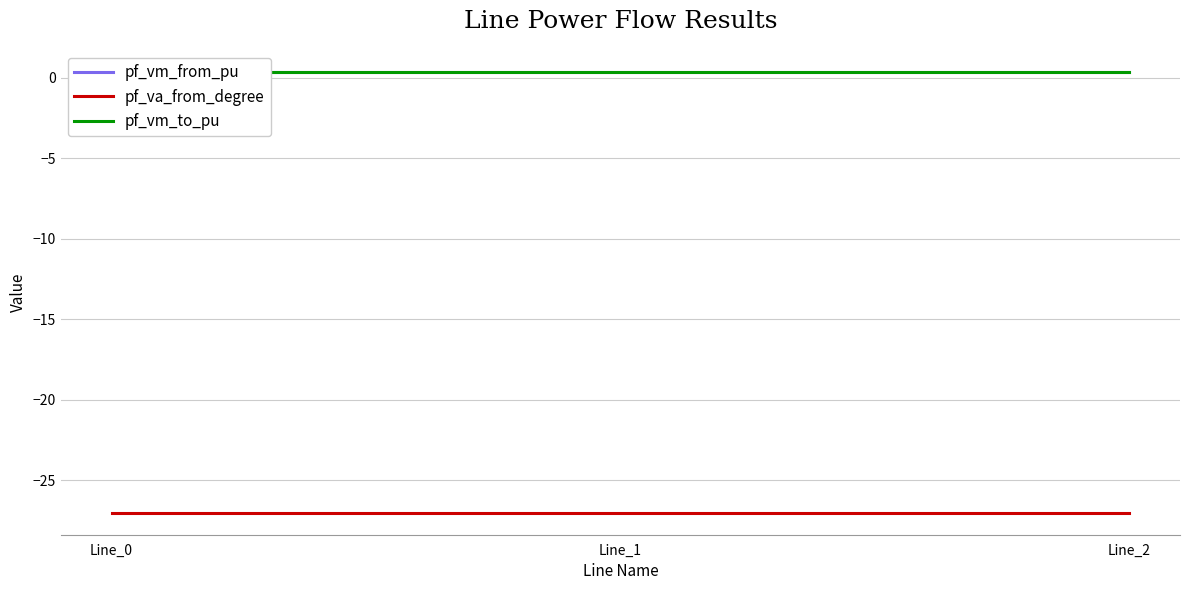

What is the value of the pf_vm_from_pu point at the 1st from the left?

0.3